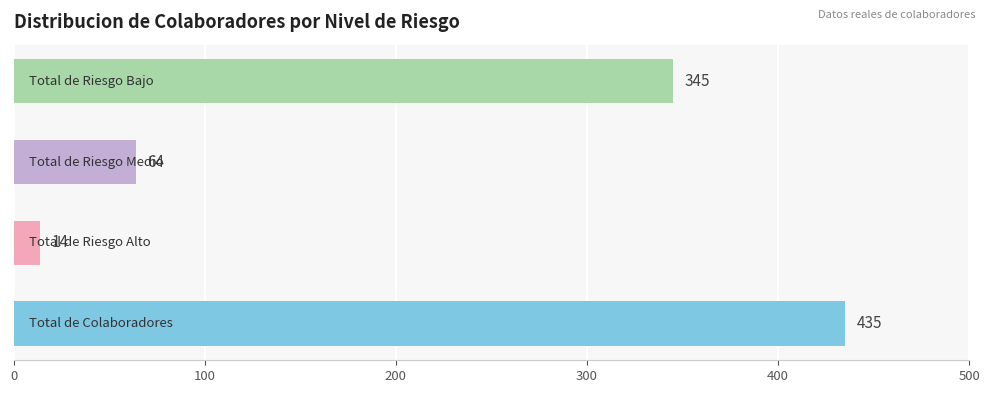

What is the difference between the second highest and minimum values?

331